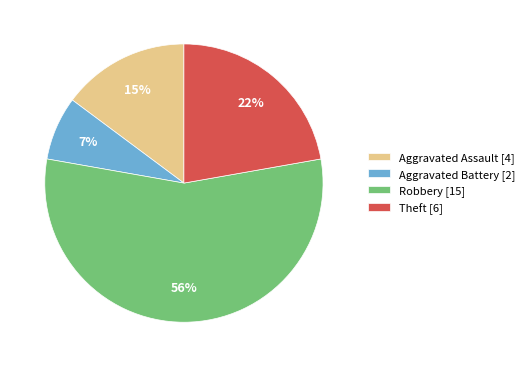

Which category has the smallest portion of the pie?

Aggravated Battery